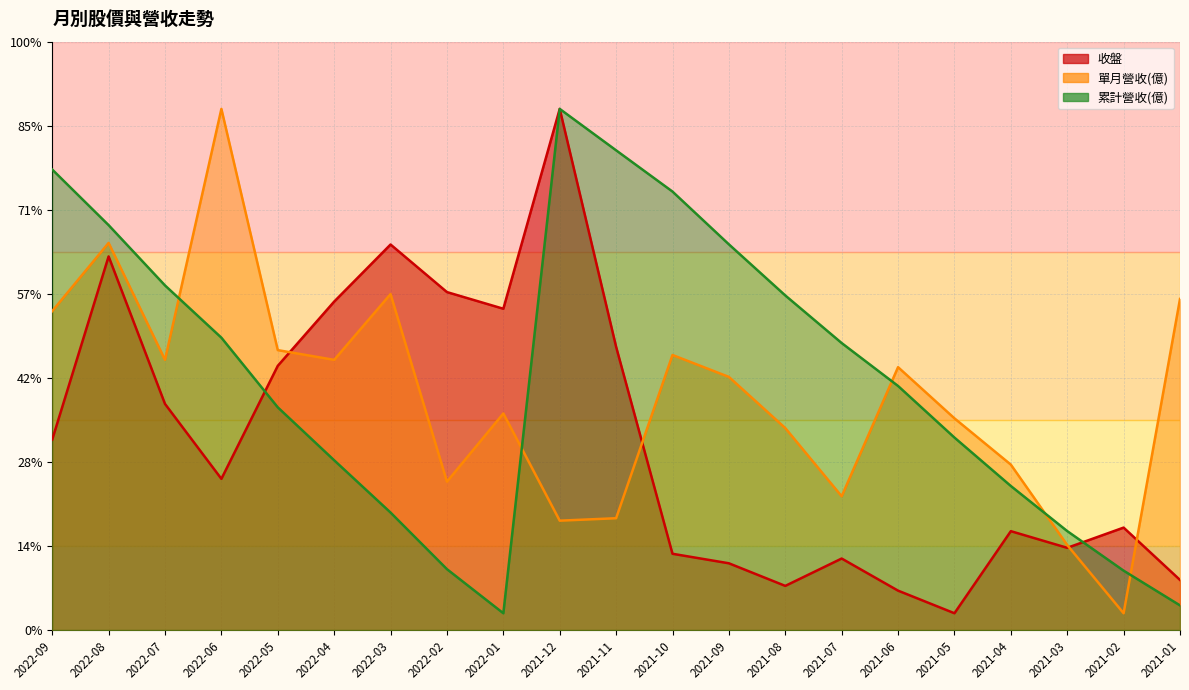

What is the label of the 21st point from the right?

2022-09